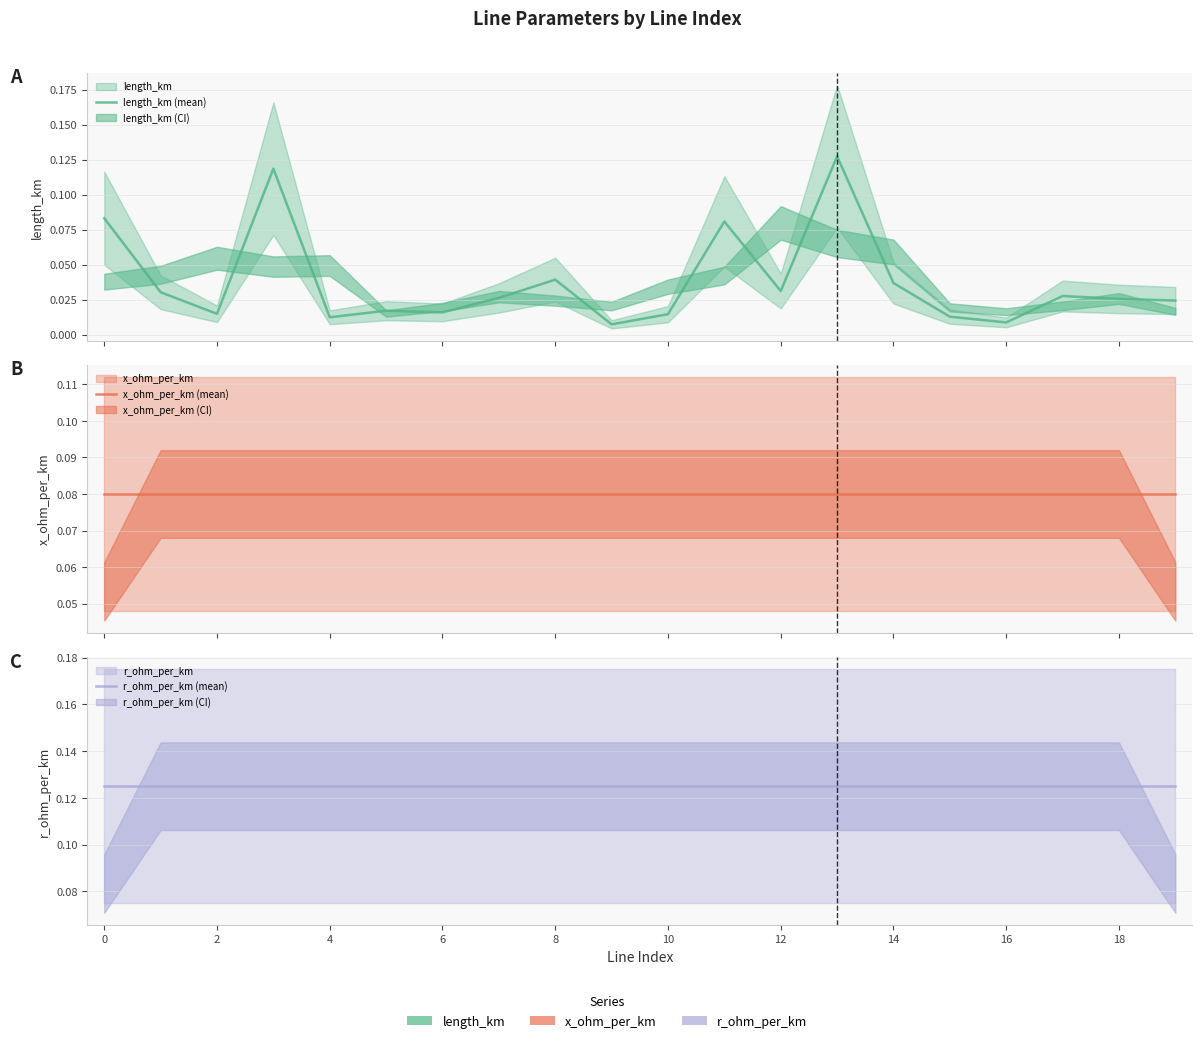

Reading left to right, list all the values displayed in this chart.

length_km (mean): 0.1	0.0	0.0	0.1	0.0	0.0	0.0	0.0	0.0	0.0	0.0	0.1	0.0	0.1	0.0	0.0	0.0	0.0	0.0	0.0
x_ohm_per_km (mean): 0.1	0.1	0.1	0.1	0.1	0.1	0.1	0.1	0.1	0.1	0.1	0.1	0.1	0.1	0.1	0.1	0.1	0.1	0.1	0.1
r_ohm_per_km (mean): 0.1	0.1	0.1	0.1	0.1	0.1	0.1	0.1	0.1	0.1	0.1	0.1	0.1	0.1	0.1	0.1	0.1	0.1	0.1	0.1